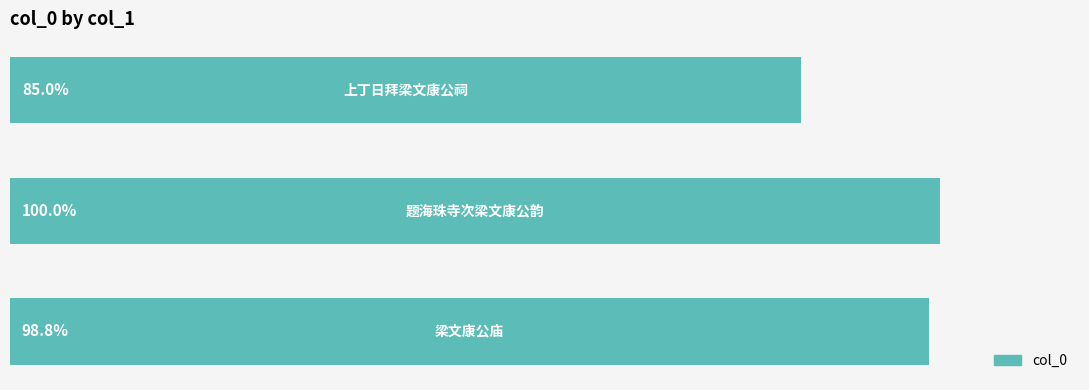

Are the bars horizontal?

Yes